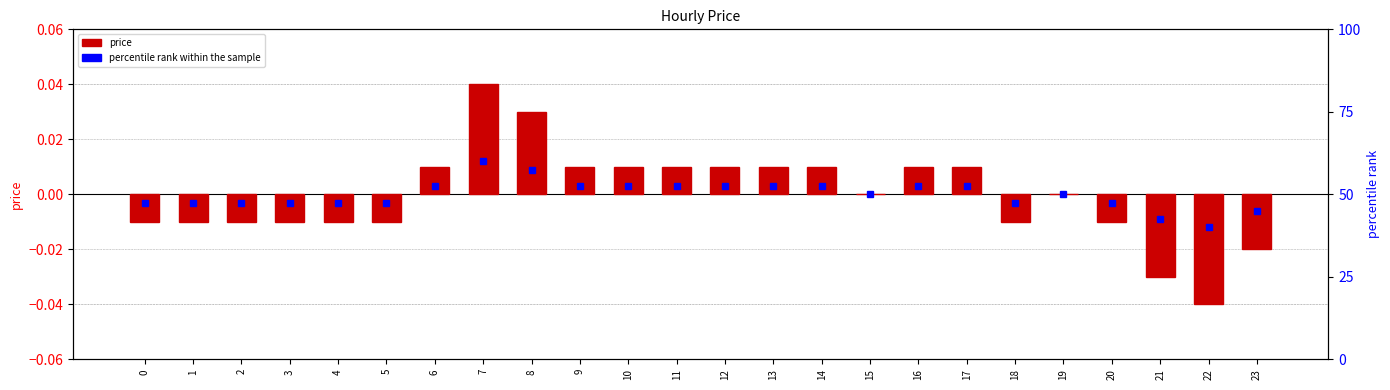

List the labels in order of value, largest first.

7, 8, 6, 9, 10, 11, 12, 13, 14, 16, 17, 15, 19, 0, 1, 2, 3, 4, 5, 18, 20, 23, 21, 22